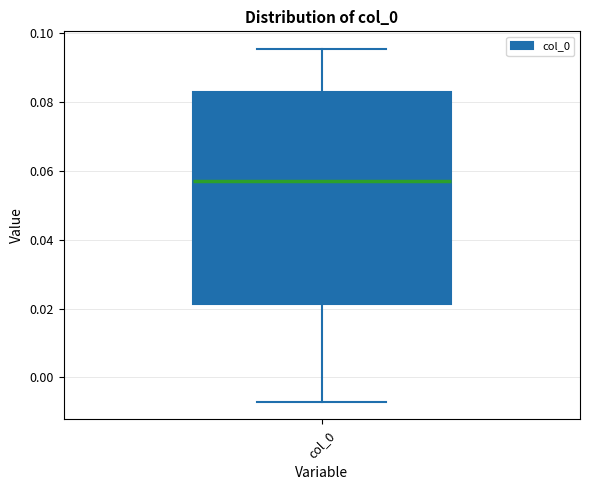

Transcribe this box plot: give where the median line is, the range the box spans, and where the two whiskers end, as read against the y-axis. The values are not printed on the chart, so give them approximately, as read against the axis.

median 0.058, box 0.022 to 0.084, whiskers -0.008 to 0.096